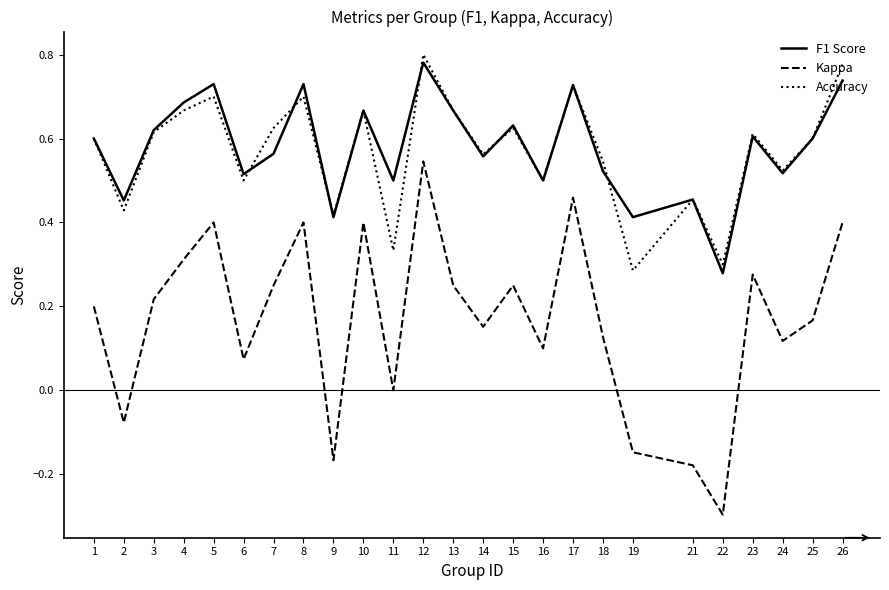

Where is Accuracy nearest to the value 0?

19